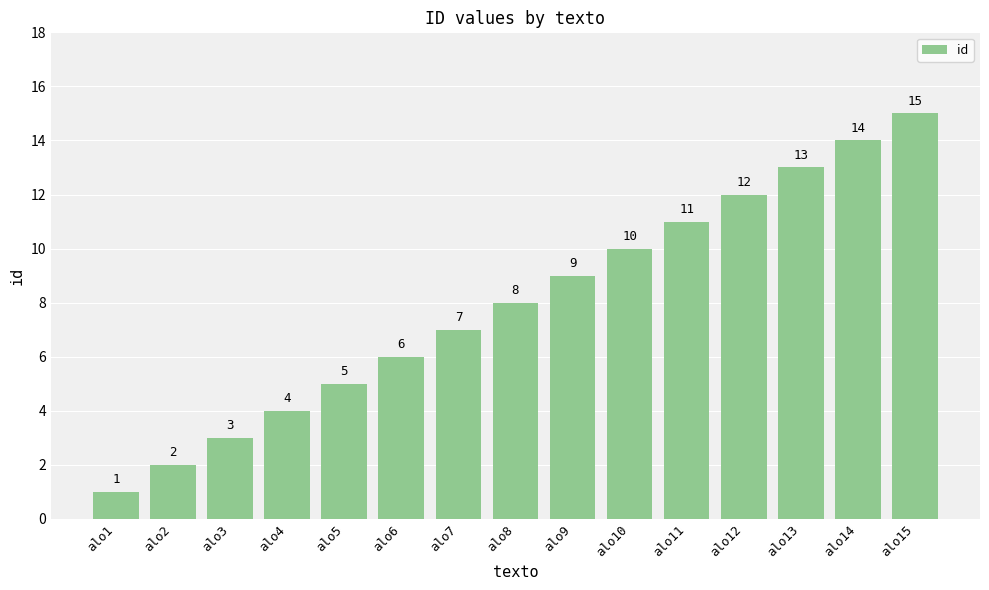

Which label corresponds to the smallest value in the chart?

alo1